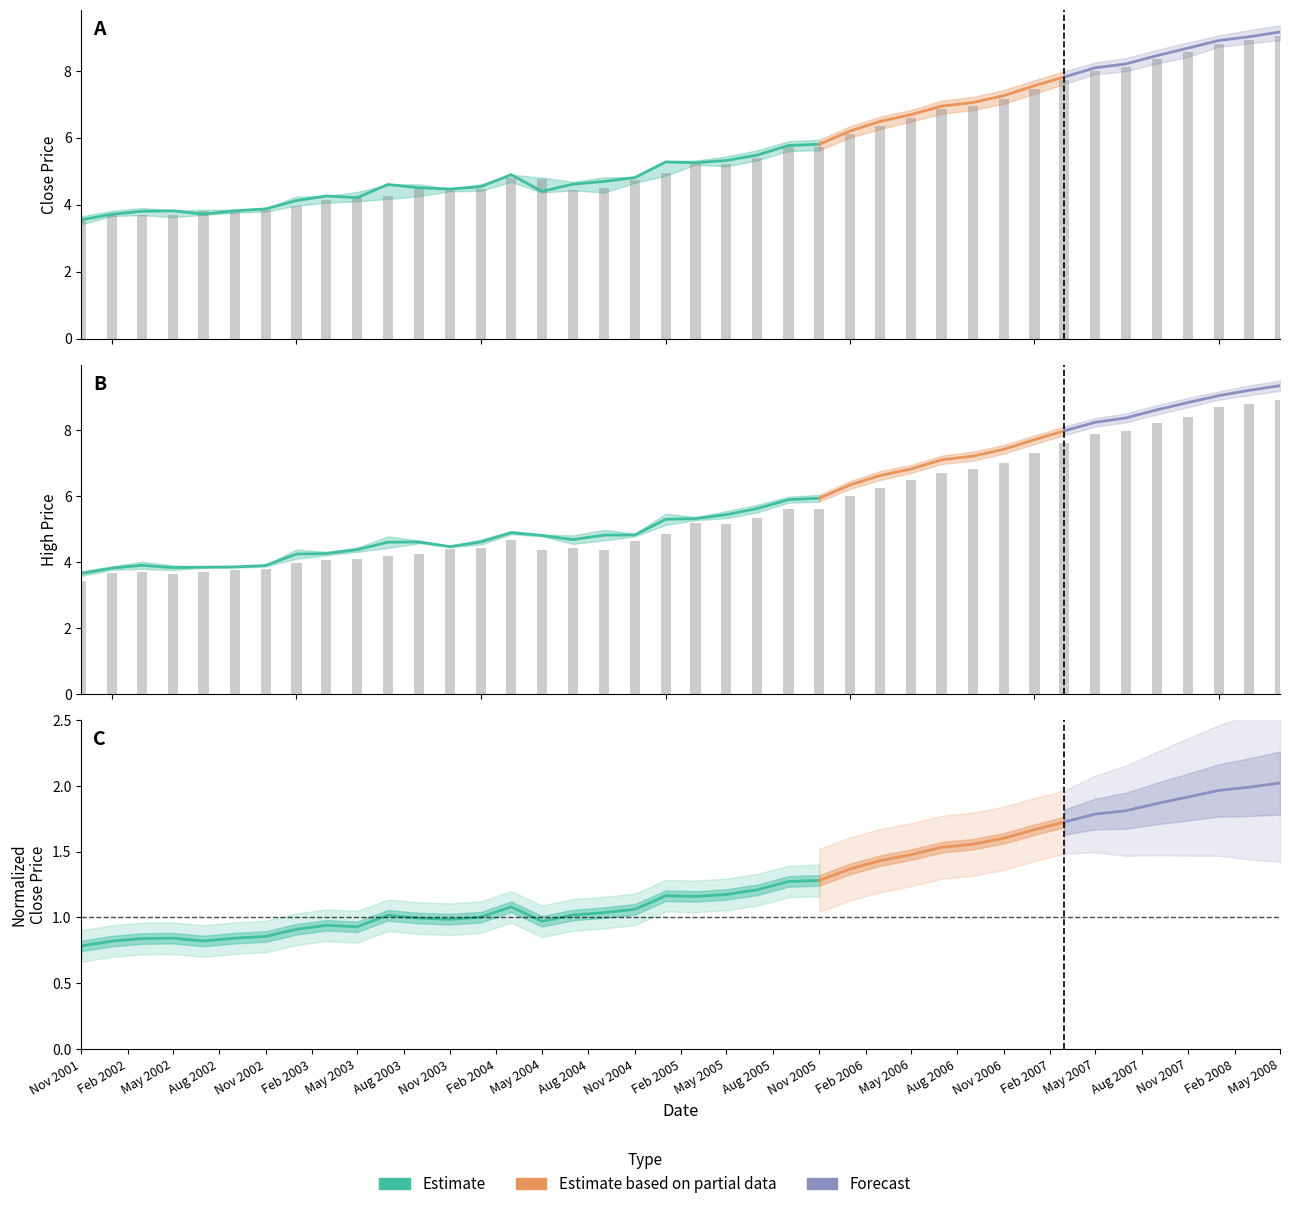

The High series shows 2.9 at Nov 2006. True or false?

False